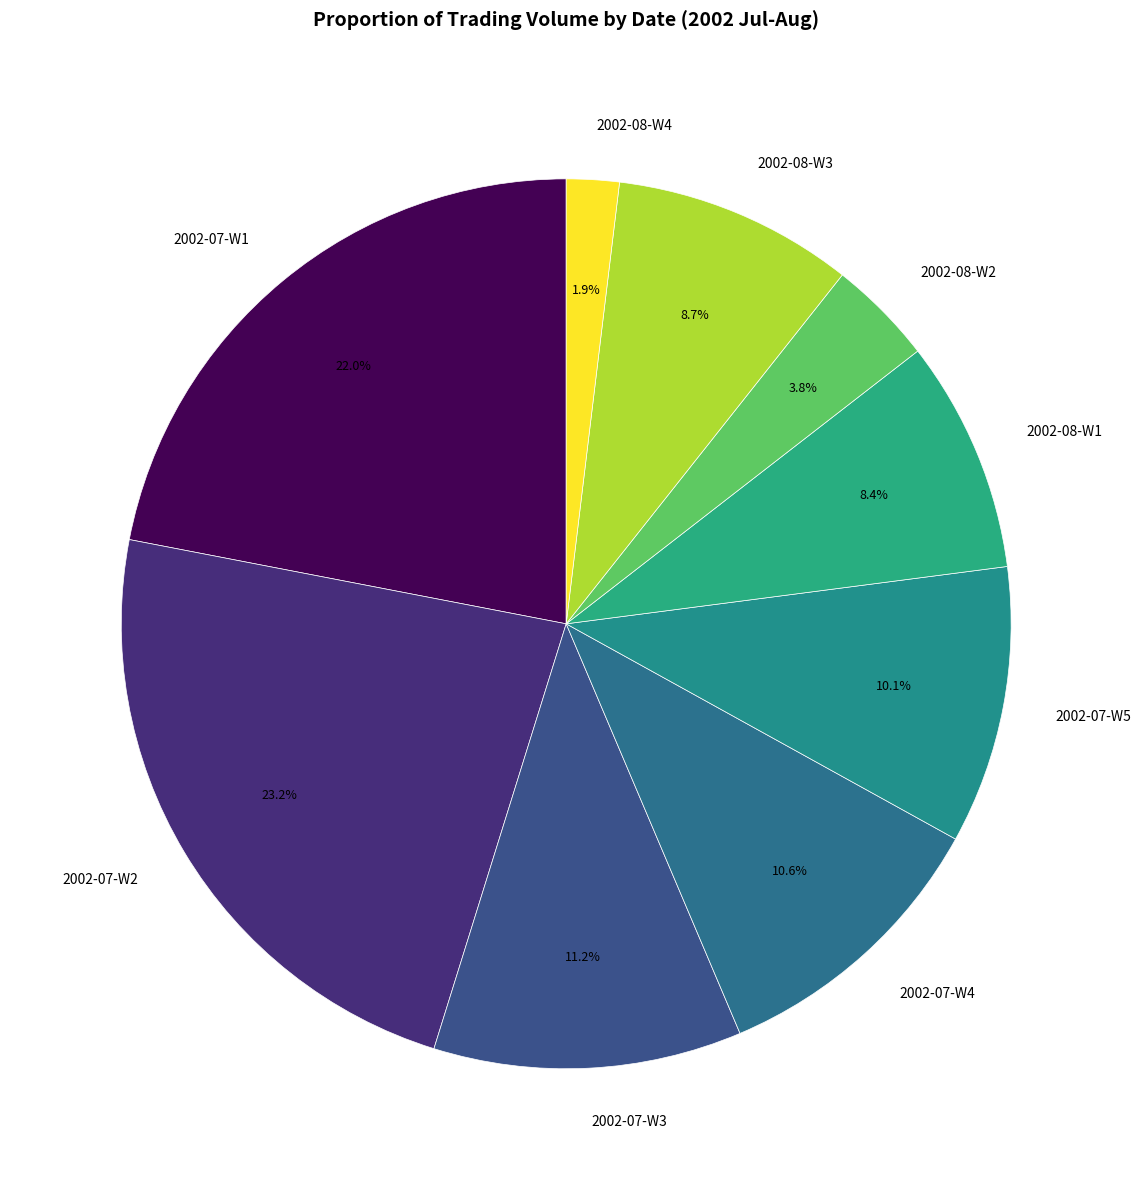

To the nearest percent, what is the average slice percentage?

11%